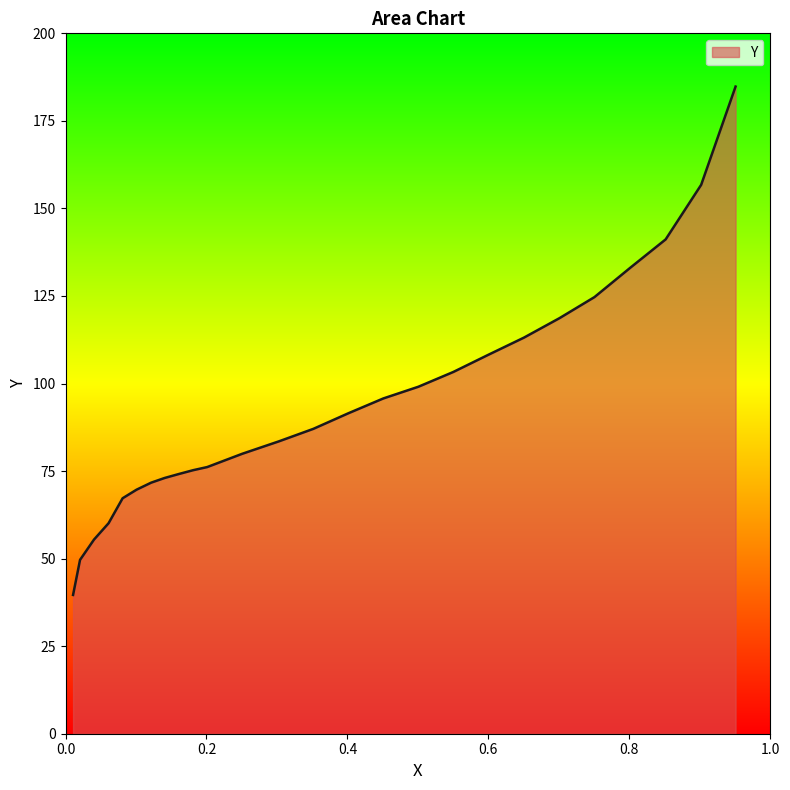

True or false: the data shows 111.5 at 0.3028.

False